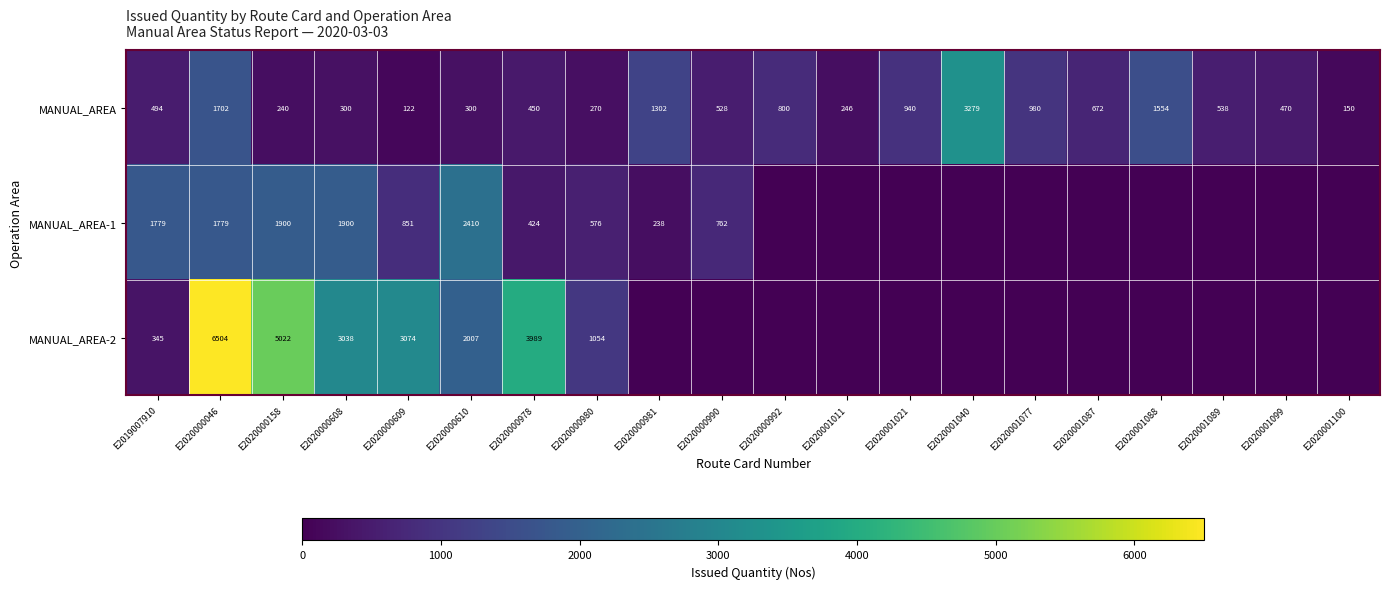

Which series changed the most between E2020000158 and E2020000978?

MANUAL_AREA-1